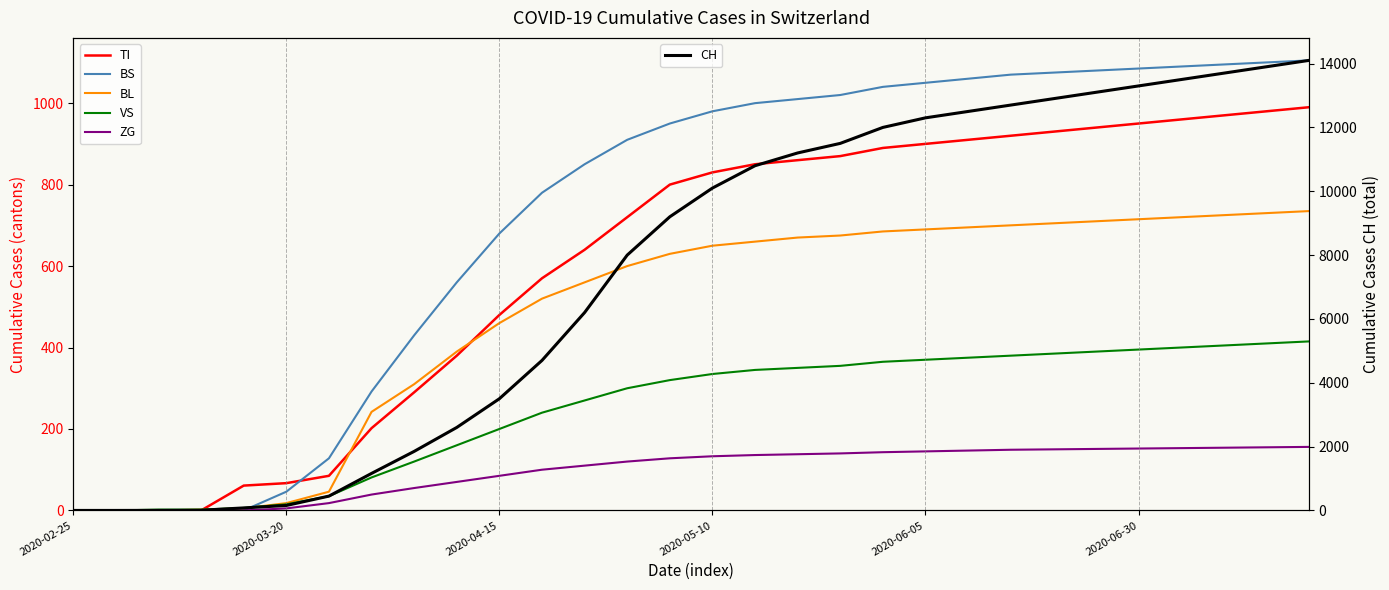

How many times do VS and BL cross each other?

1